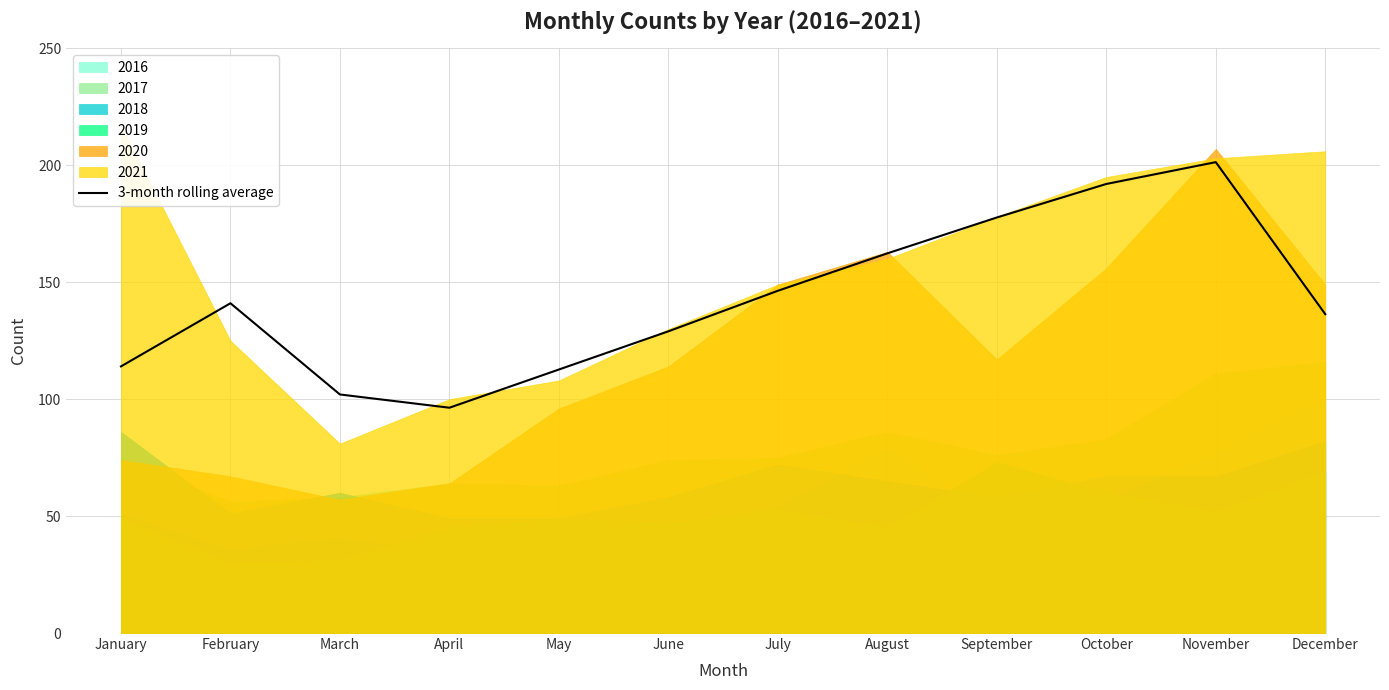

Is it true that the value at March is 102.0?

True